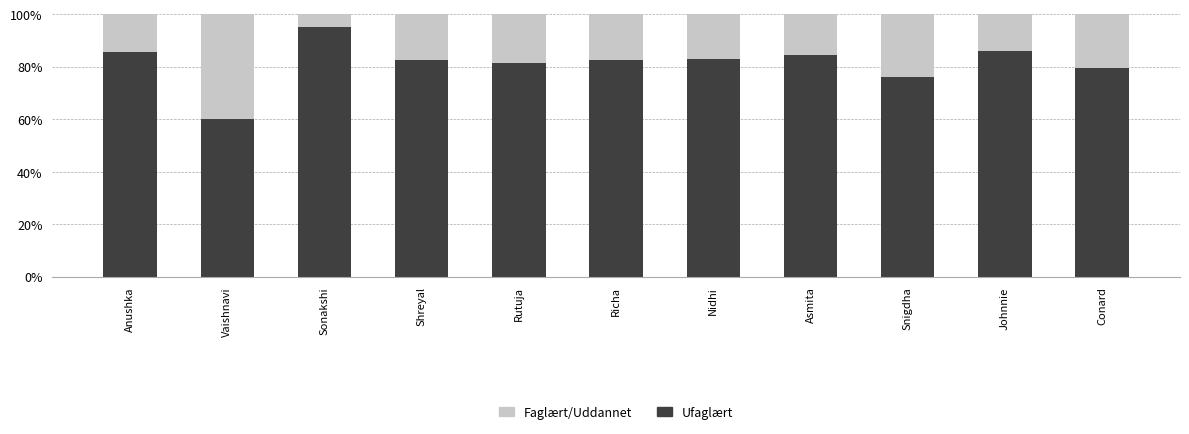

Is it true that Ufaglært equals 147.6 at Richa?

False